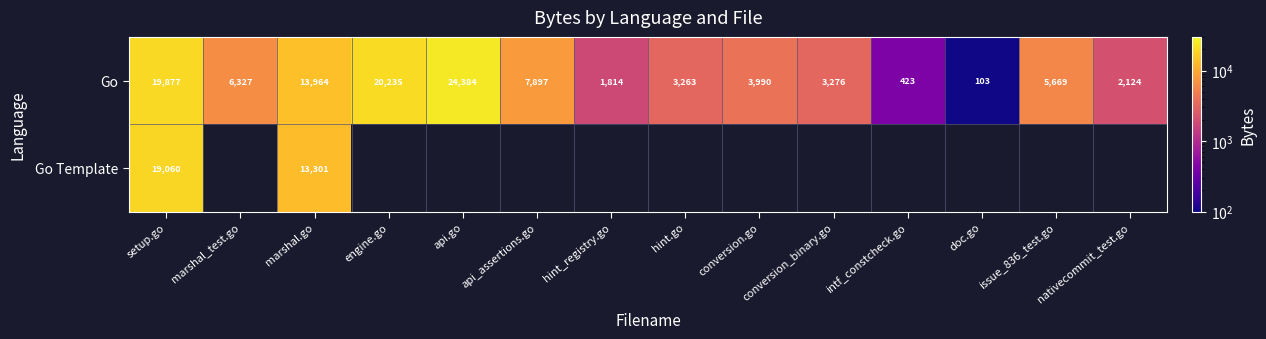

At which category does the chart reach its peak across all series?

api.go